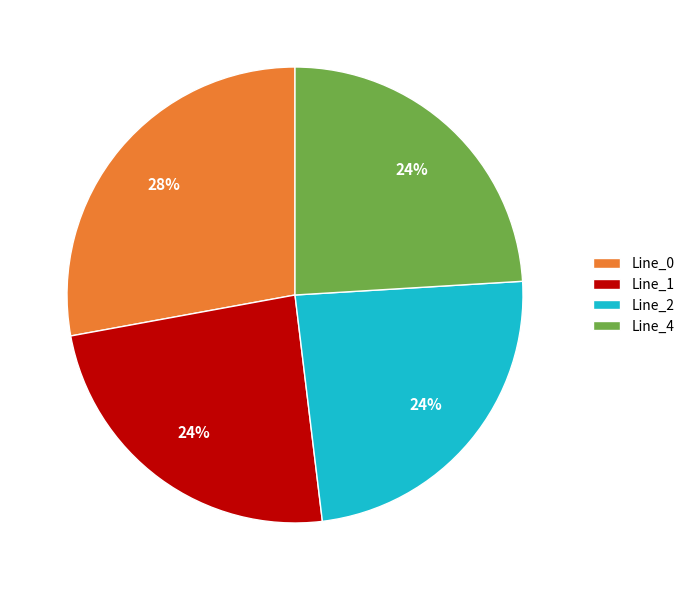

How many segments does this pie chart have?

4